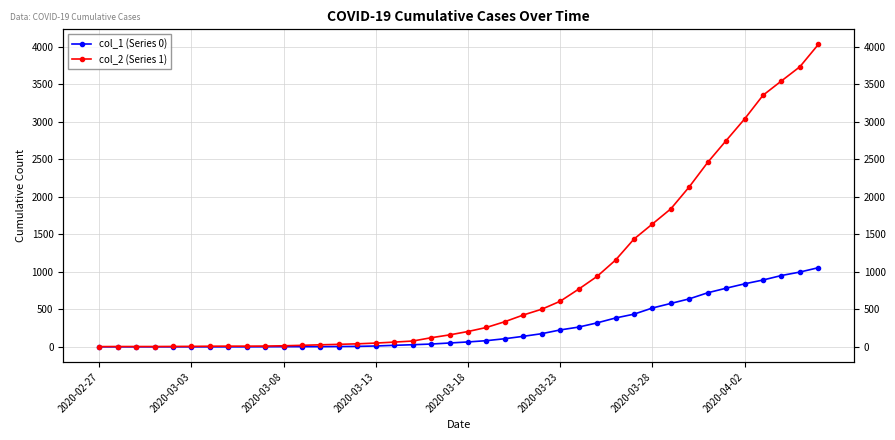

Where is col_1 (Series 0) nearest to the value 527?

2020-03-28